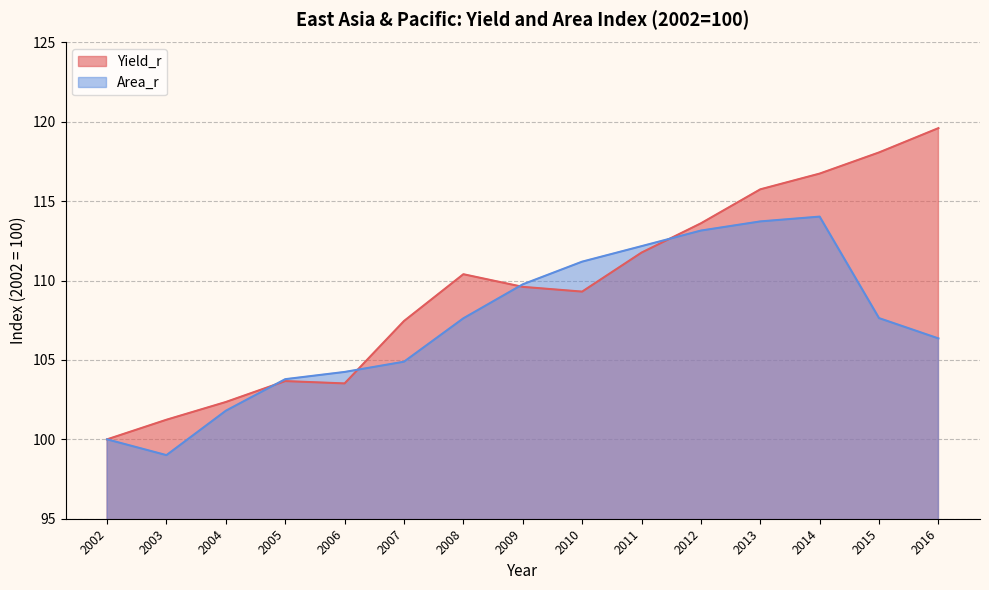

What is the maximum value for Area_r?

114.0